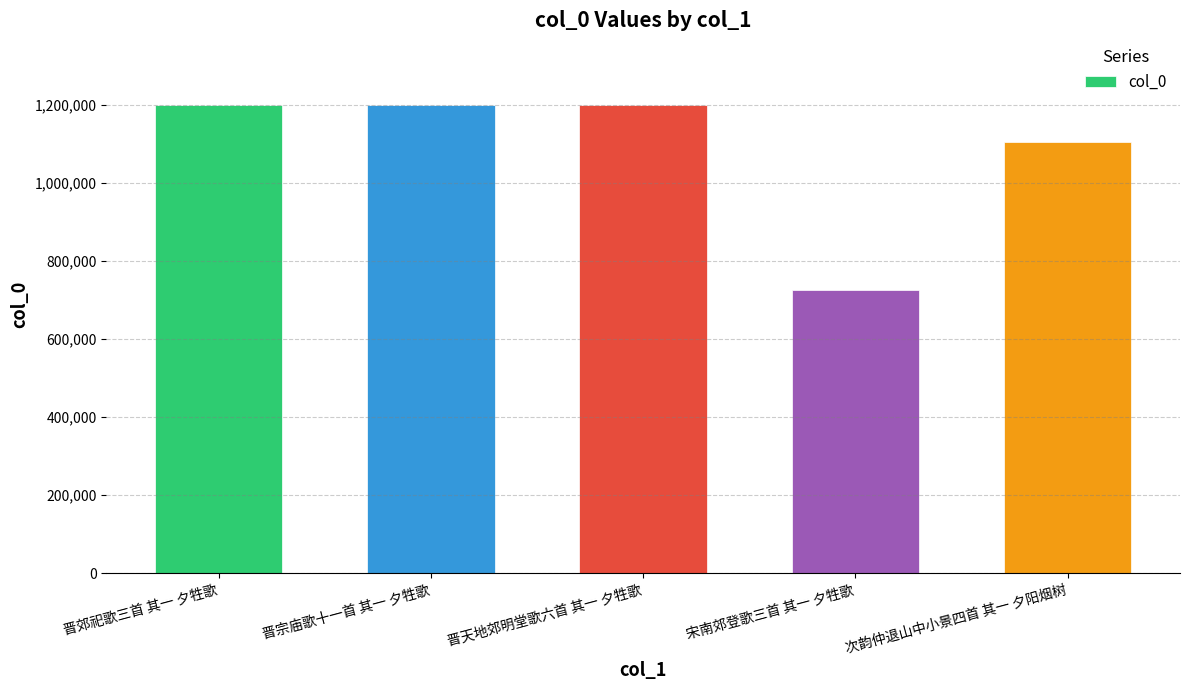

The chart shows a value of 418288 at 晋郊祀歌三首 其一 夕牲歌. True or false?

False